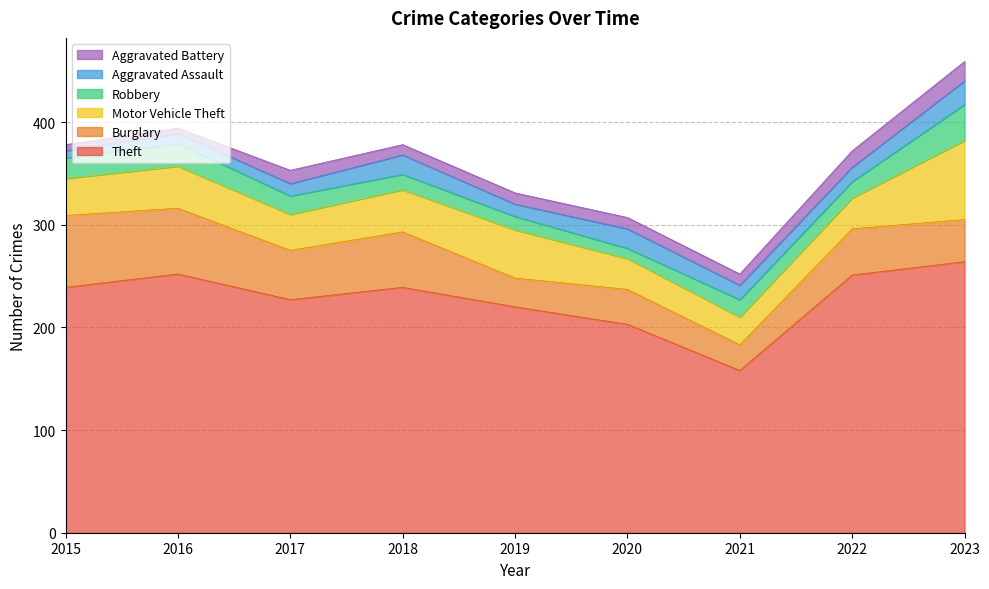

How many data points in Aggravated Battery are less than 11?

3